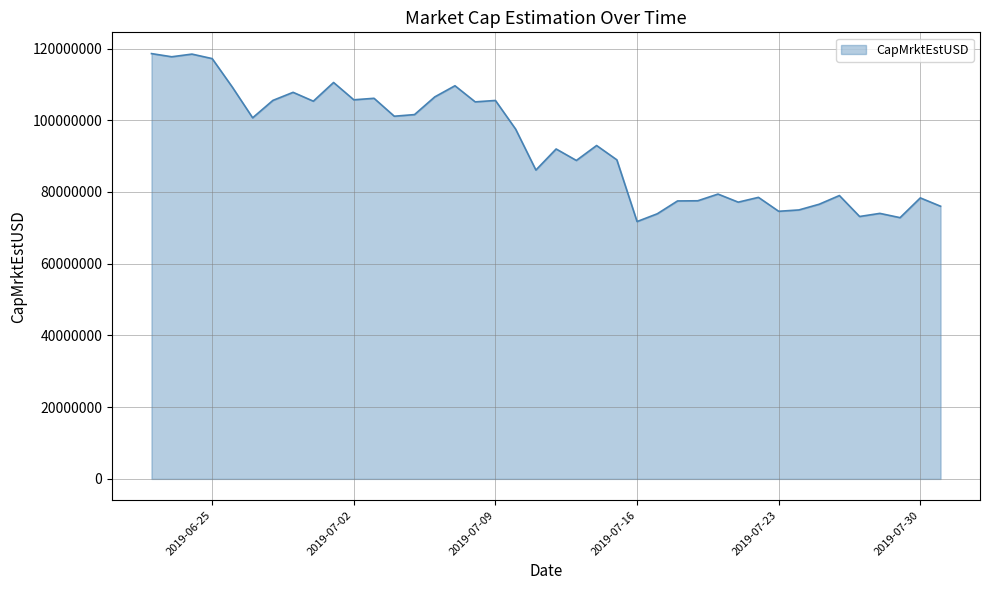

What is the difference between the maximum and minimum values?

46827342.9